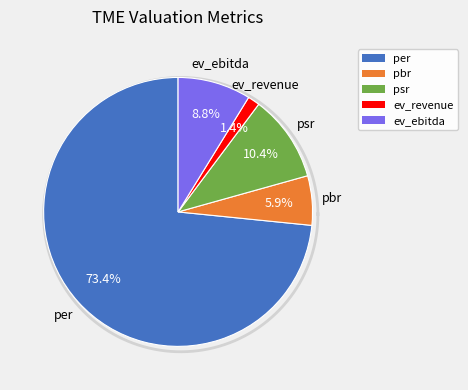

True or false: ev_ebitda accounts for 15% of the total.

False